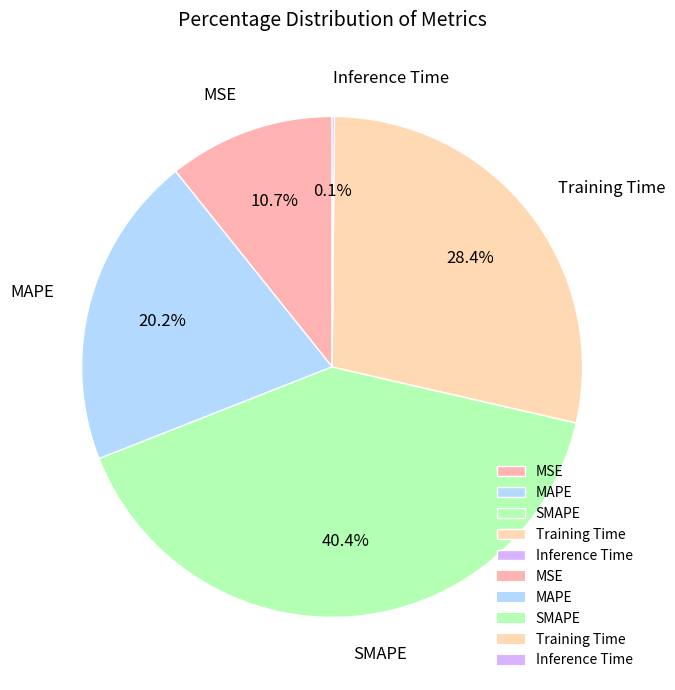

Combined, do MSE and MAPE account for over 50%?

No